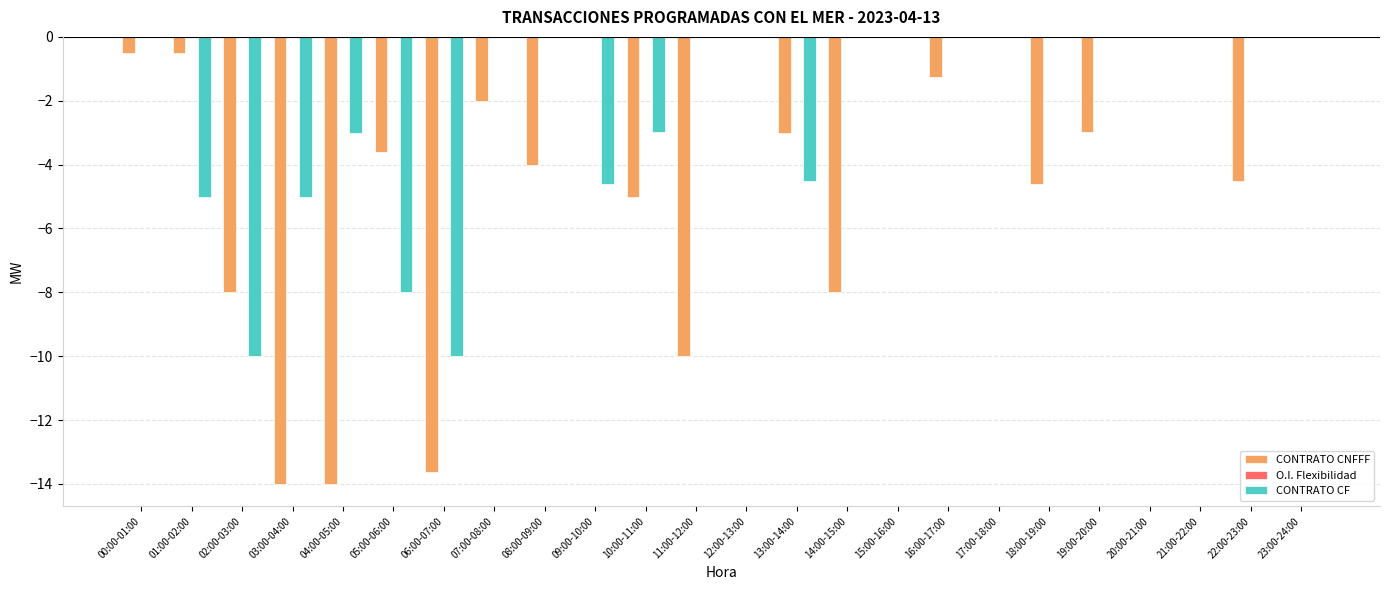

Is the value of CONTRATO CNFFF at 07:00-08:00 greater than the value of CONTRATO CF at 14:00-15:00?

No